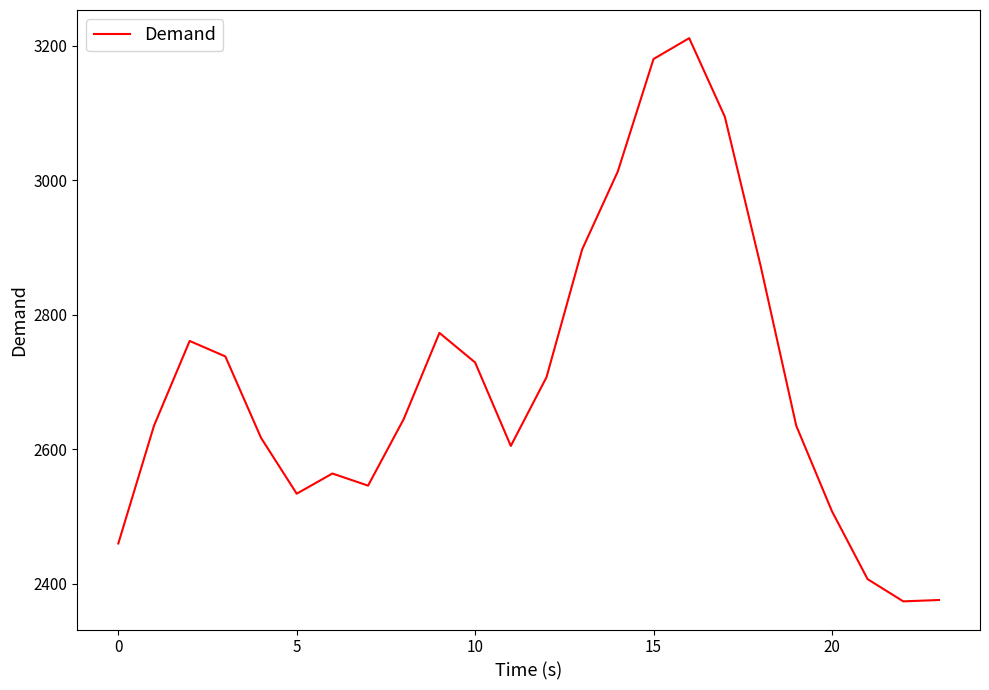

What is the difference between the maximum and minimum values?

837